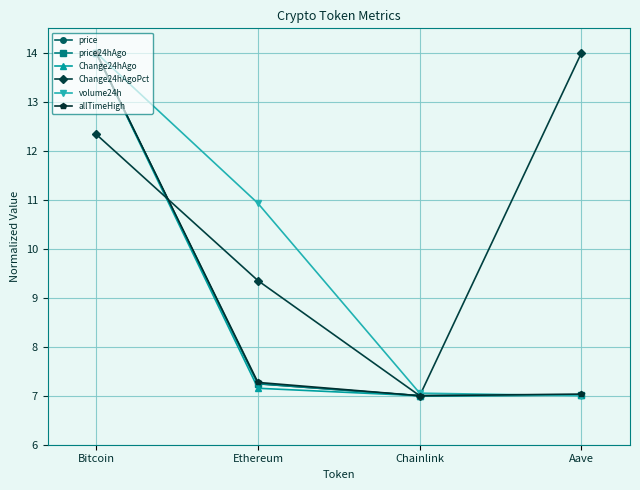

Between Ethereum and Chainlink, which series saw the biggest shift?

volume24h